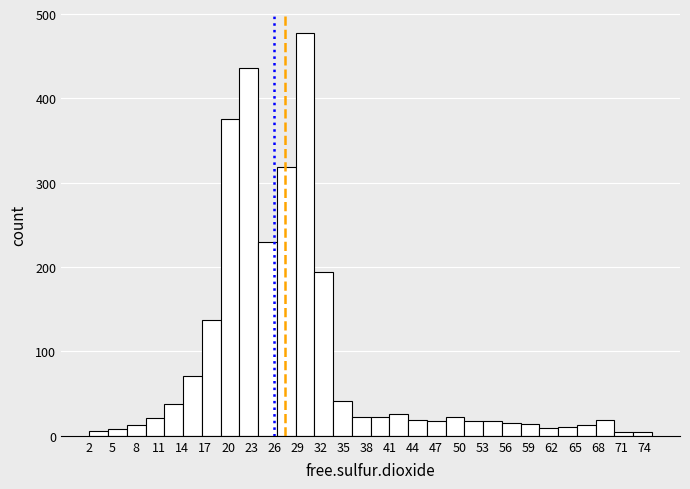

Reading left to right, transcribe this chart: for each bar, give the range it covers on the x-axis and its height. Neither the bar edges nor the heights are printed on the chart, so give them approximately, as read against the axes.

2.0 to 4.5: under 10
4.5 to 7.0: under 10
7.0 to 9.5: 10
9.5 to 11.5: 20
11.5 to 14.0: 40
14.0 to 16.5: 70
16.5 to 19.0: 140
19.0 to 21.5: 380
21.5 to 24.0: 440
24.0 to 26.5: 230
26.5 to 29.0: 320
29.0 to 31.0: 480
31.0 to 33.5: 190
33.5 to 36.0: 40
36.0 to 38.5: 20
38.5 to 41.0: 20
41.0 to 43.5: 30
43.5 to 46.0: 20
46.0 to 48.0: 20
48.0 to 50.5: 20
50.5 to 53.0: 20
53.0 to 55.5: 20
55.5 to 58.0: 20
58.0 to 60.5: 10
60.5 to 63.0: under 10
63.0 to 65.5: 10
65.5 to 67.5: 10
67.5 to 70.0: 20
70.0 to 72.5: under 10
72.5 to 75.0: under 10